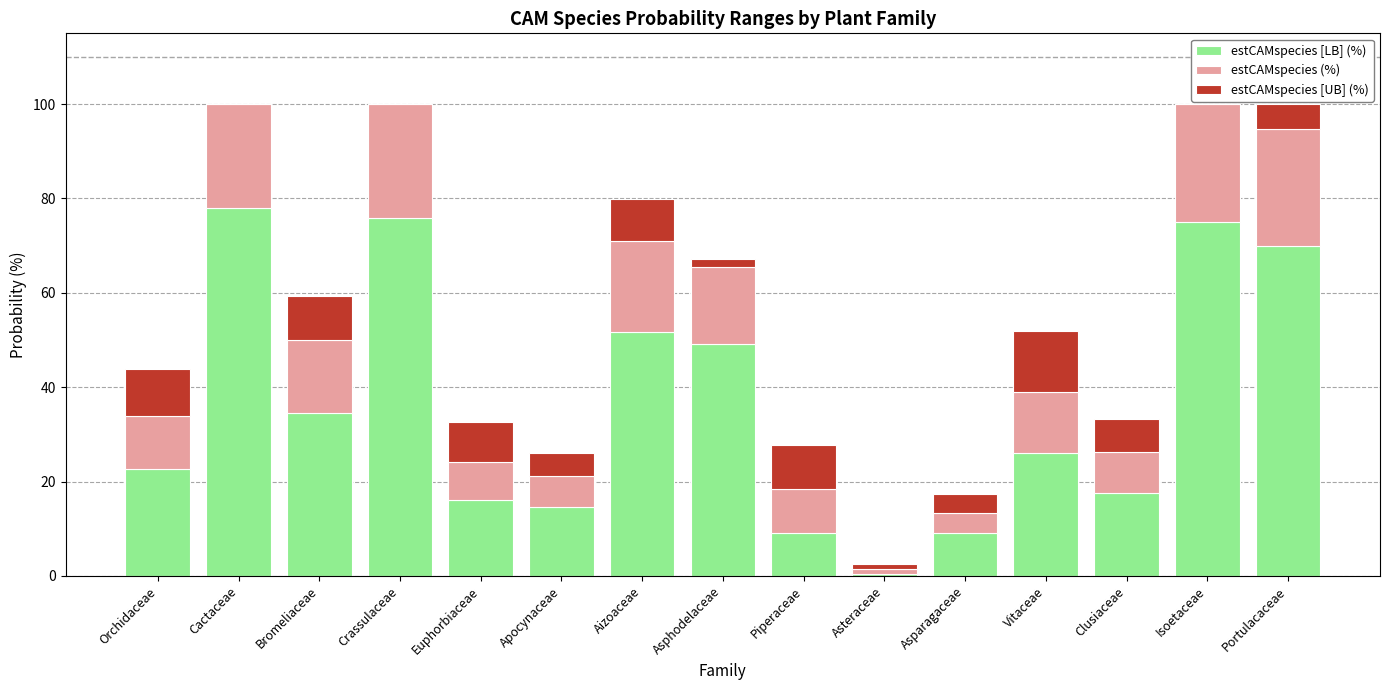

Is it true that estCAMspecies [LB] (%) equals 14.6 at Apocynaceae?

True